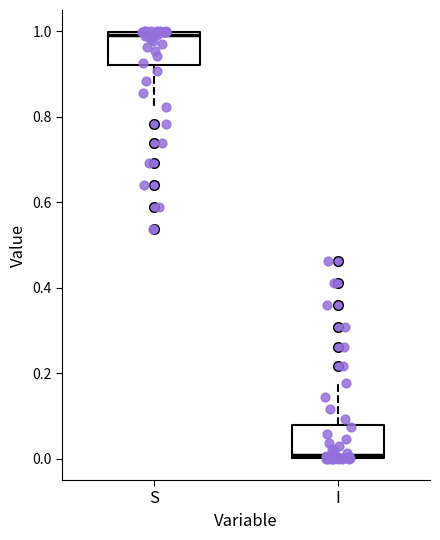

Reading left to right, transcribe this box plot: for each box, give where its median line is, the range the box spans, and where its two whiskers end, as read against the y-axis. The values are not printed on the chart, so give them approximately, as read against the axis.

S: median 1.00 (just below the box's upper edge), box 0.92 to 1.00, whiskers 0.82 to 1.00
I: median 0.00 (just above the box's lower edge), box 0.00 to 0.08, whiskers 0.00 to 0.18